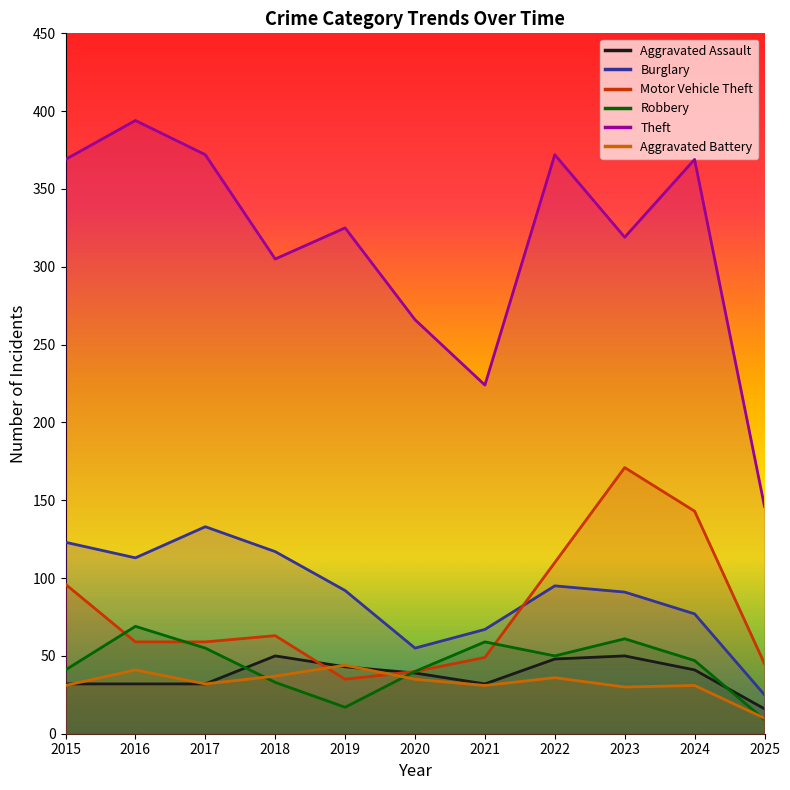

Is this an area chart (filled region under the line)?

No